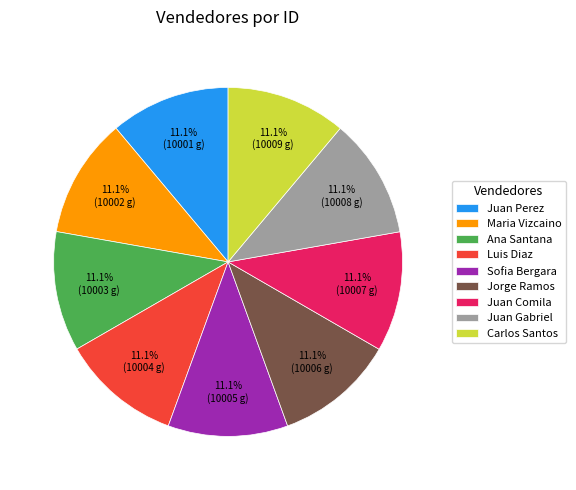

Approximately how many times larger is the value at Jorge Ramos compared to Luis Diaz?

1.0